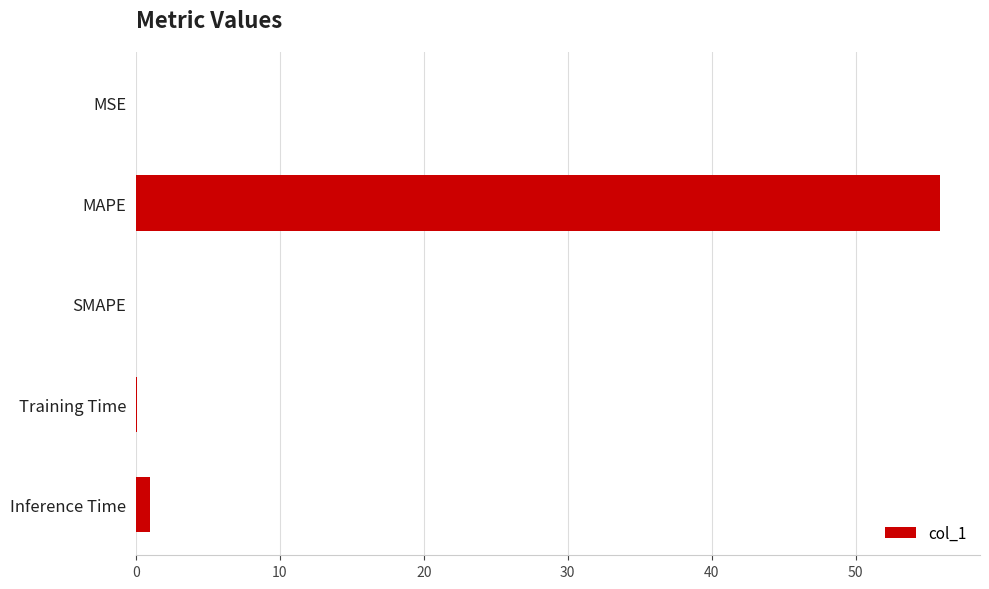

The value at MAPE is 23.3. True or false?

False